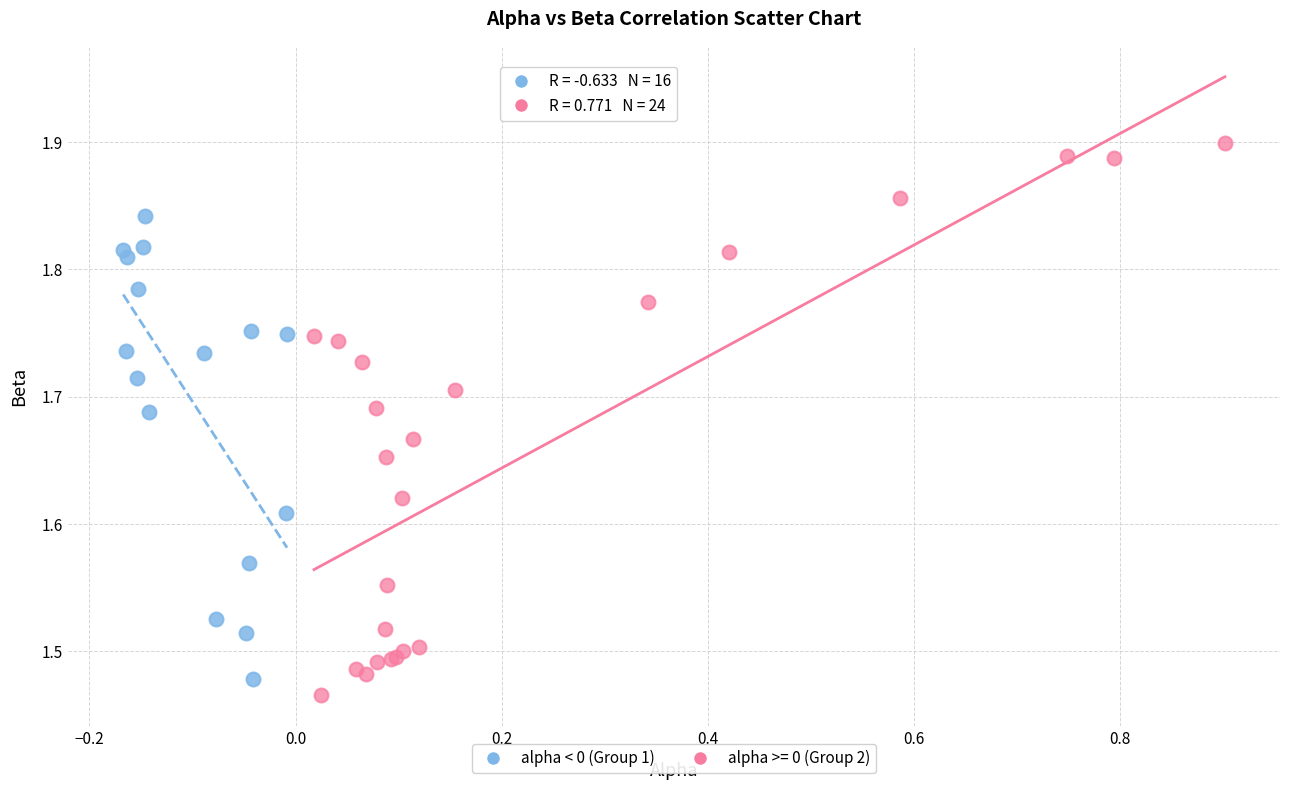

Which series has the widest spread of Y values?

alpha >= 0 (Group 2)